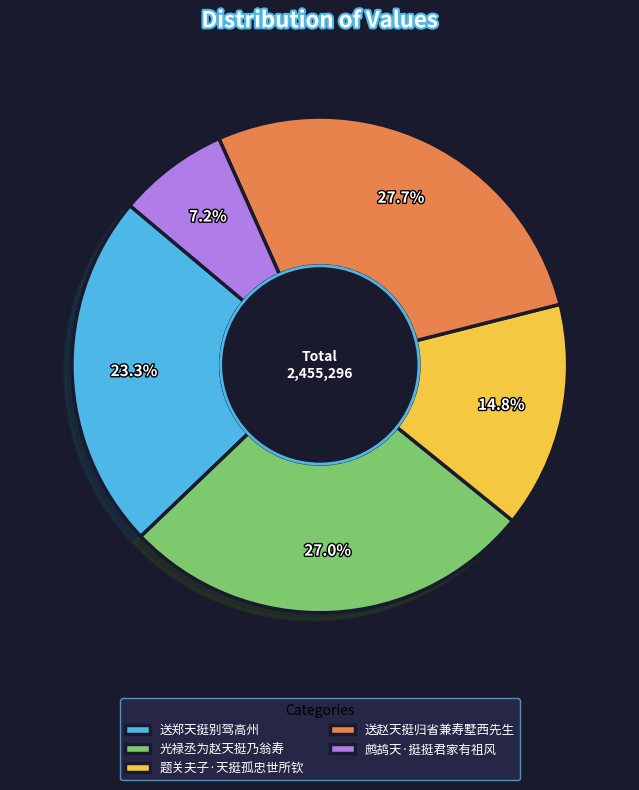

To the nearest percent, what is the difference between the largest and smallest slice percentages?

21%